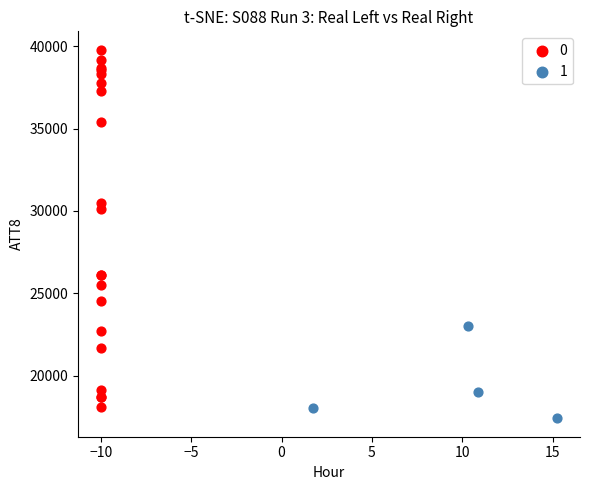

What are all the series names shown in the legend?

0, 1